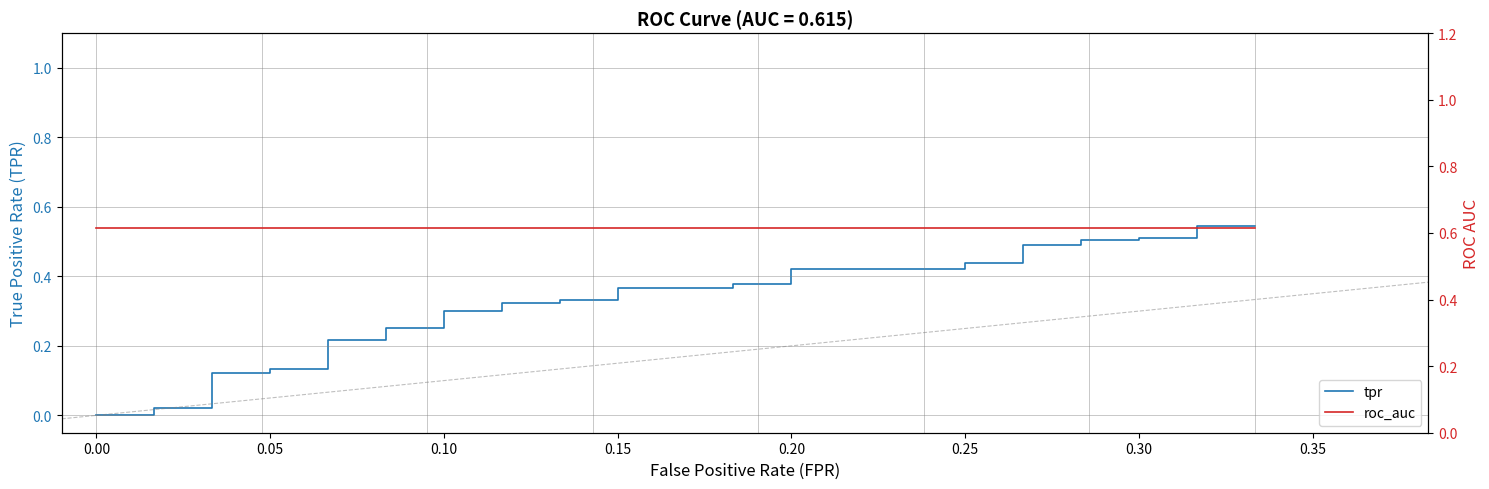

What are all the series names shown in the legend?

tpr, roc_auc